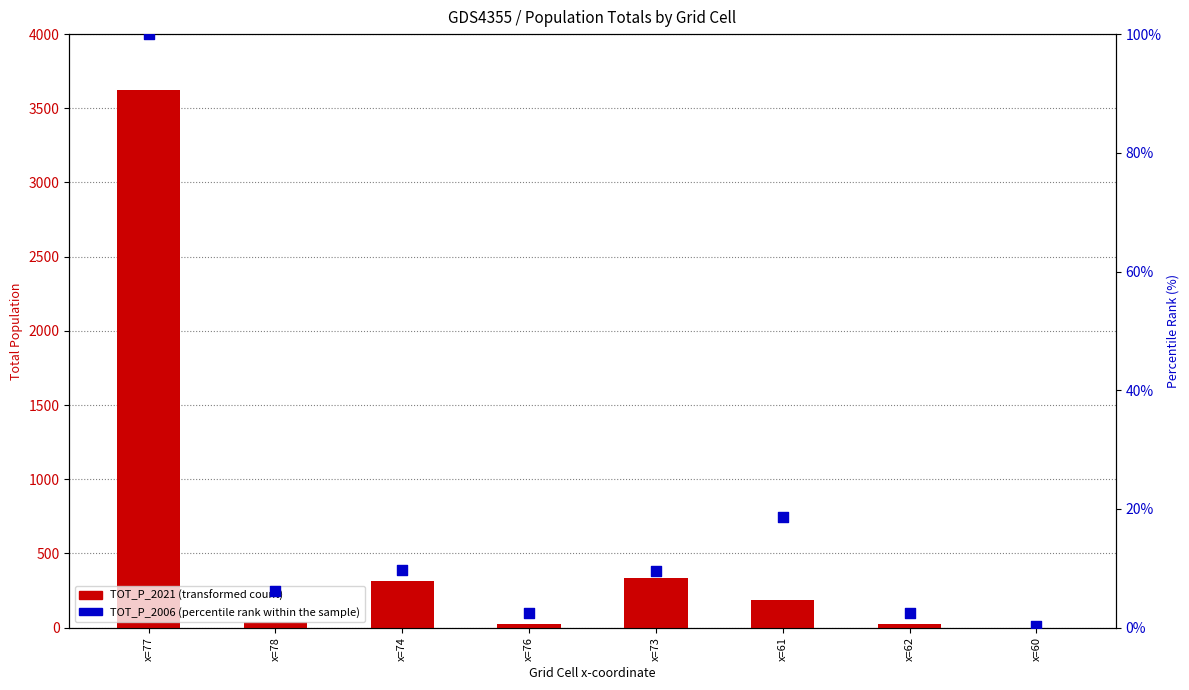

What is the total value across all series at x=77?

3725.0